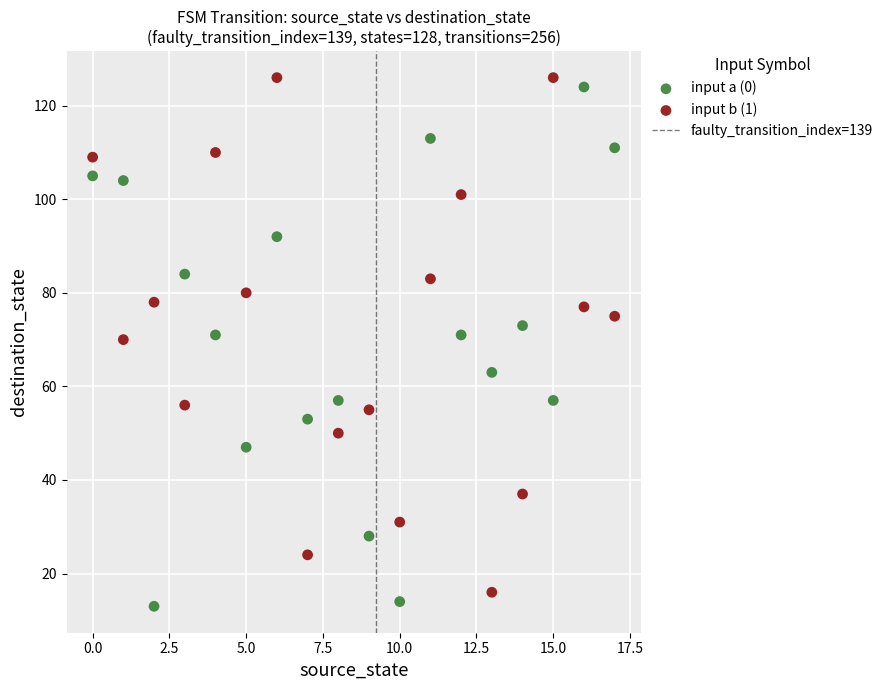

Across all data points, what is the range of Y values (max minus min)?

113